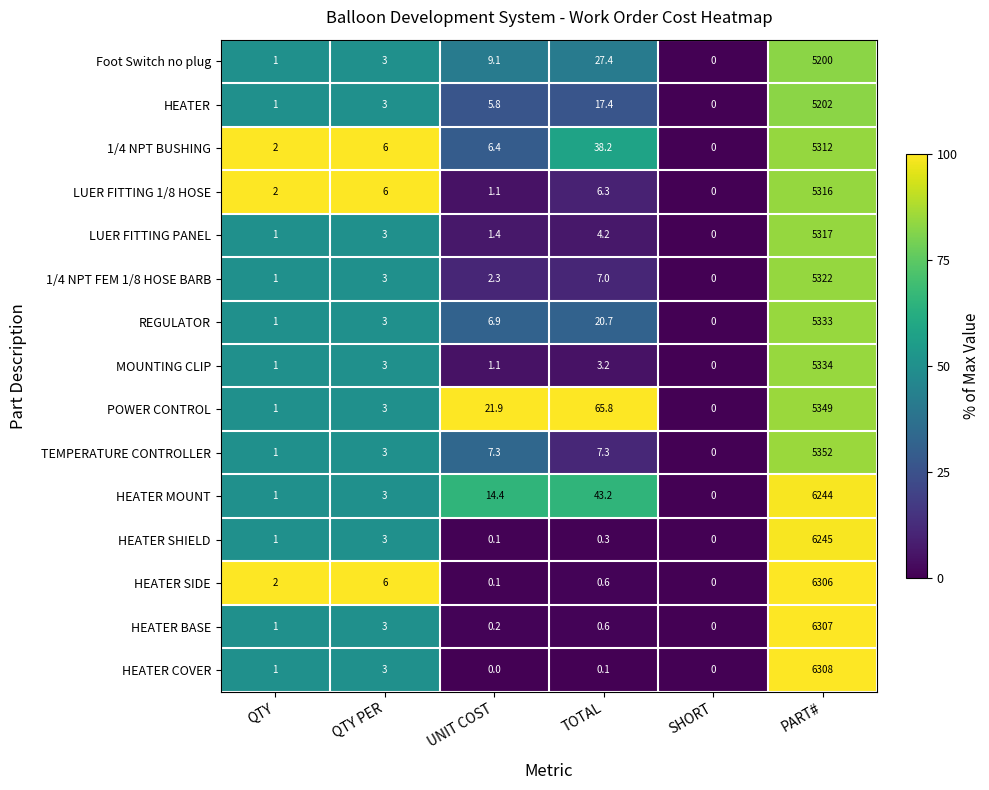

At how many categories does at least one series exceed 48?

2